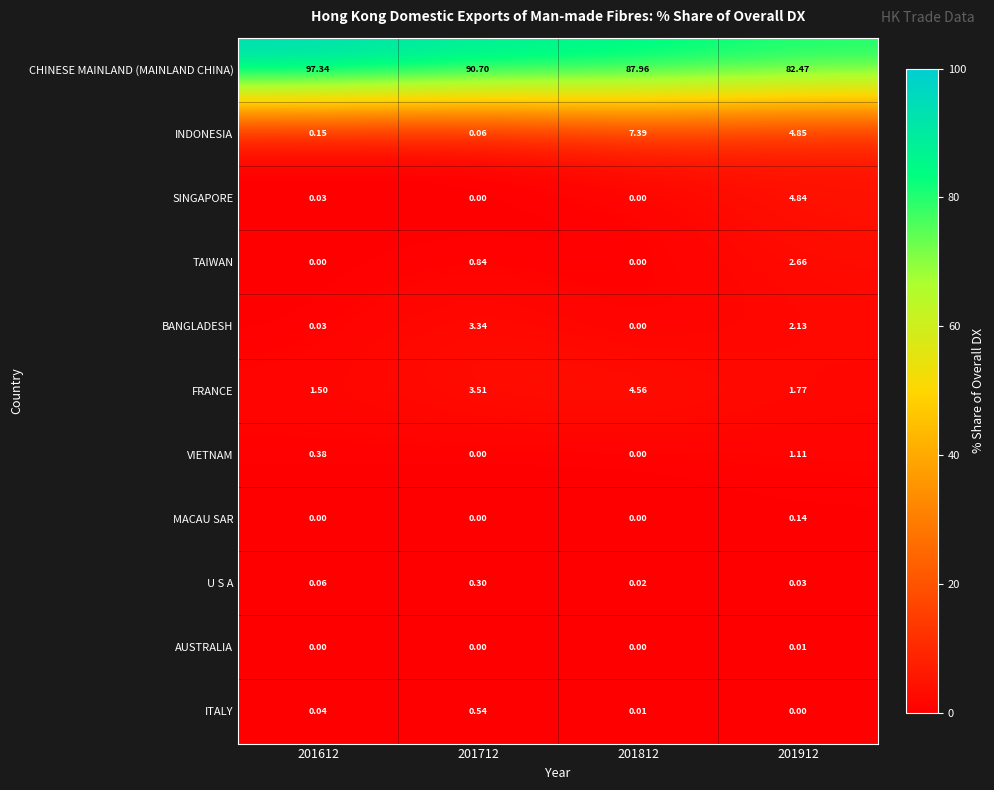

List the series in order of their peak value, lowest first.

AUSTRALIA, MACAU SAR, U S A, ITALY, VIETNAM, TAIWAN, BANGLADESH, FRANCE, SINGAPORE, INDONESIA, CHINESE MAINLAND (MAINLAND CHINA)